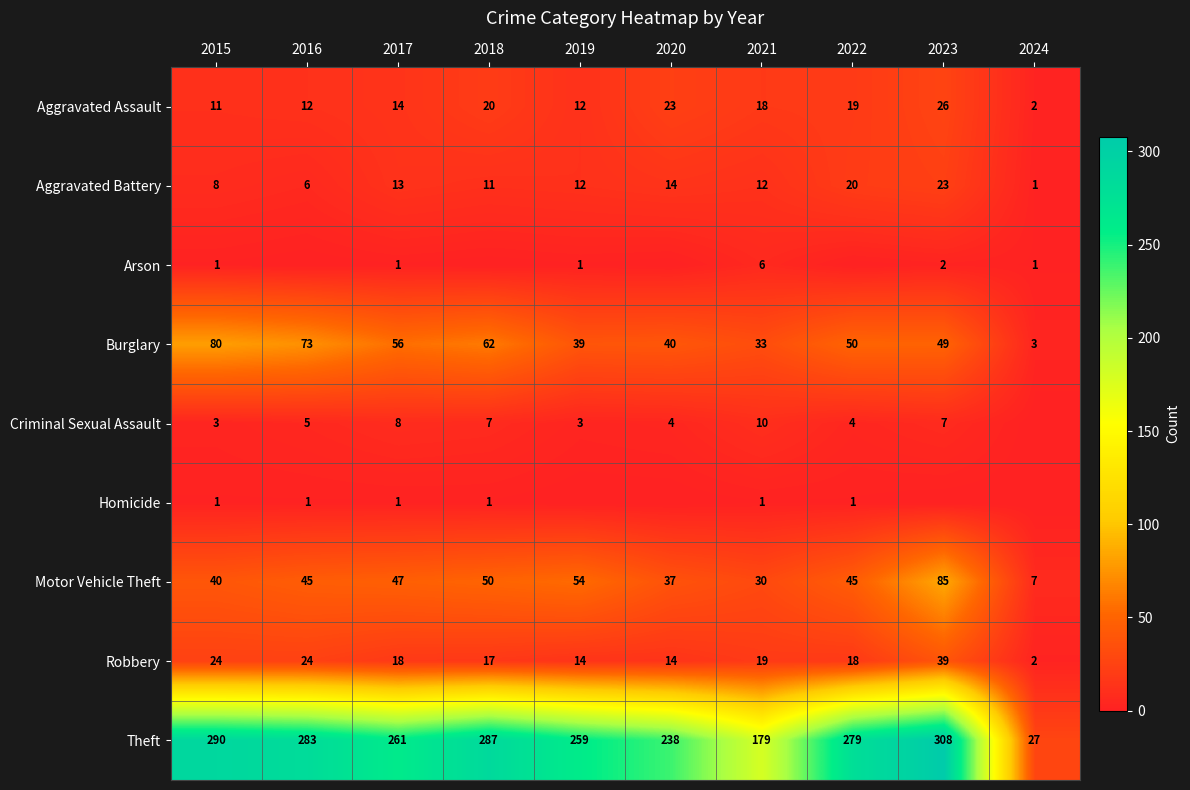

At which category is the sum across all series the highest?

2023